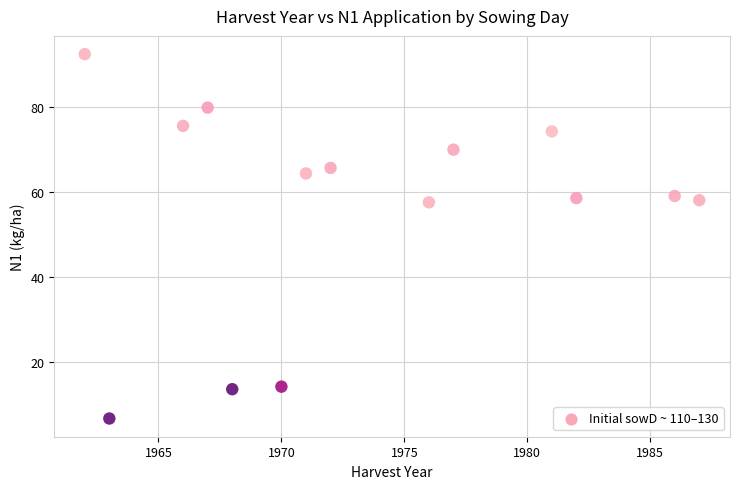

What is the range of X values (max minus min)?

25.0